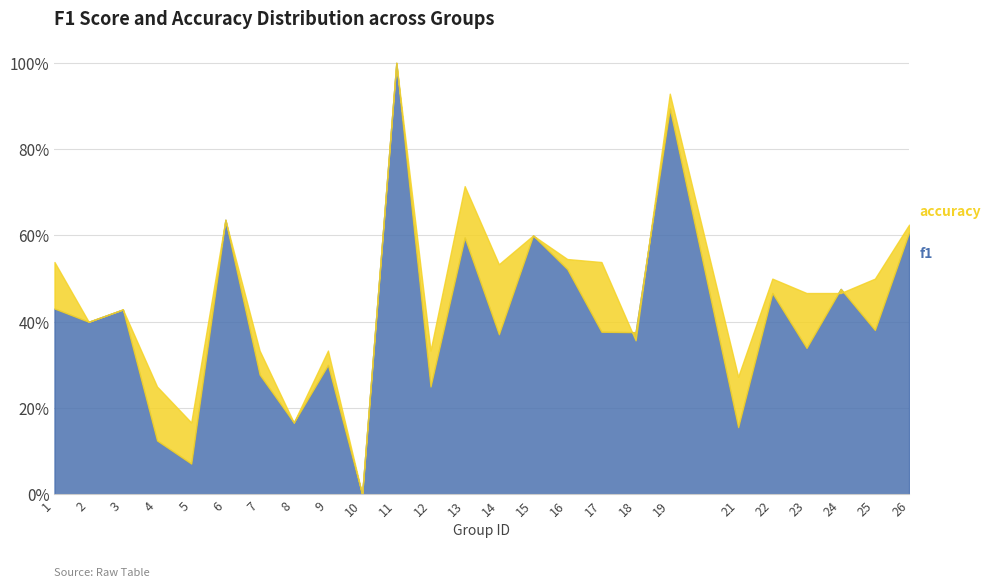

The value of accuracy at 19 is 1.3. True or false?

False